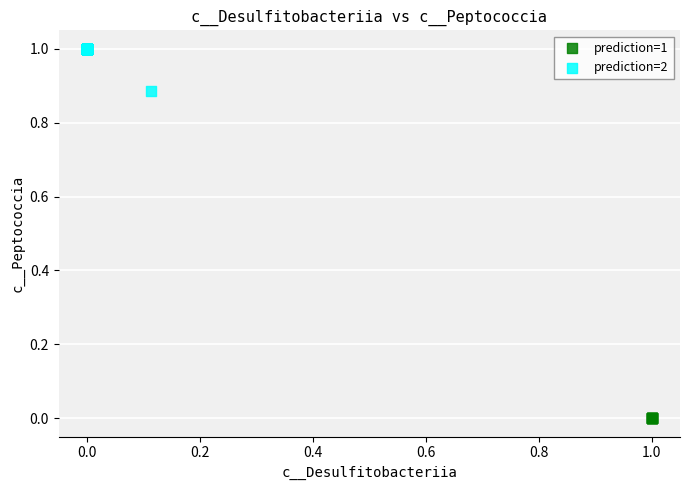

Which series contains the lowest Y value?

prediction=1